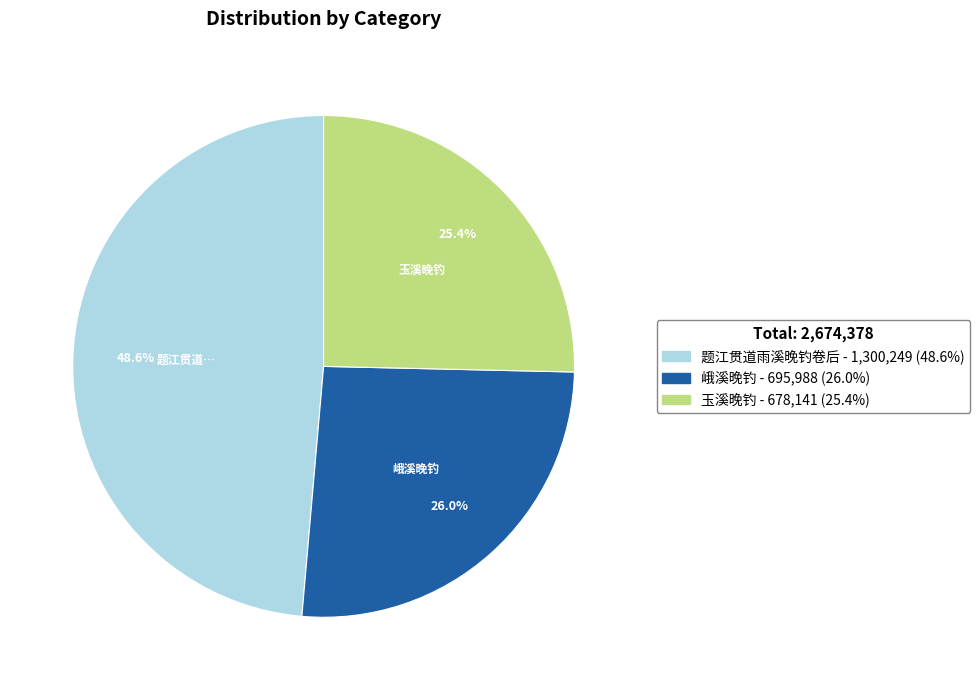

Is there a majority slice in this chart?

No